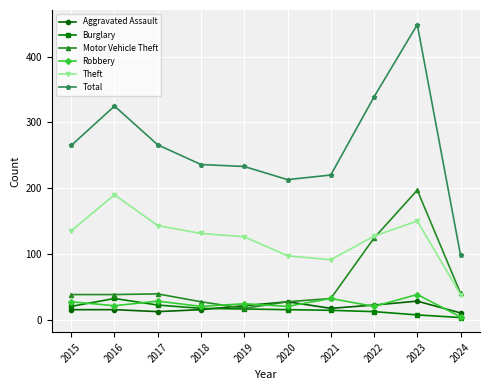

Is this an area chart (filled region under the line)?

No